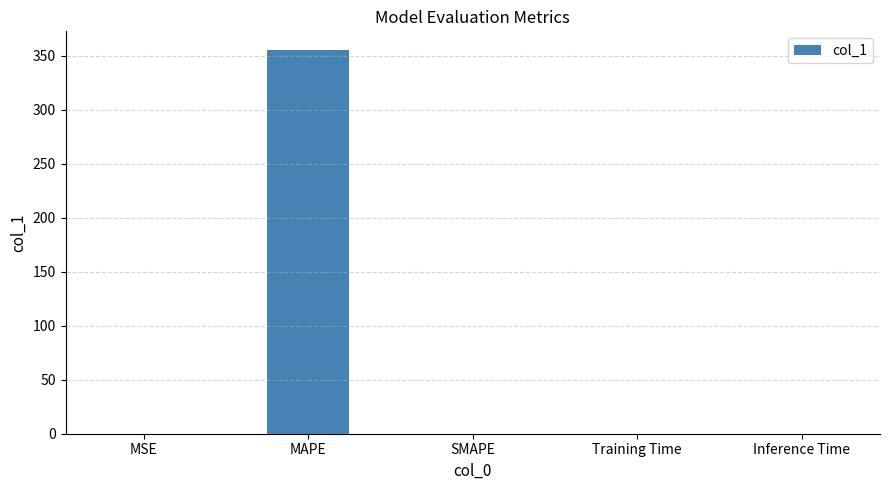

What is the sum of all values?

355.2